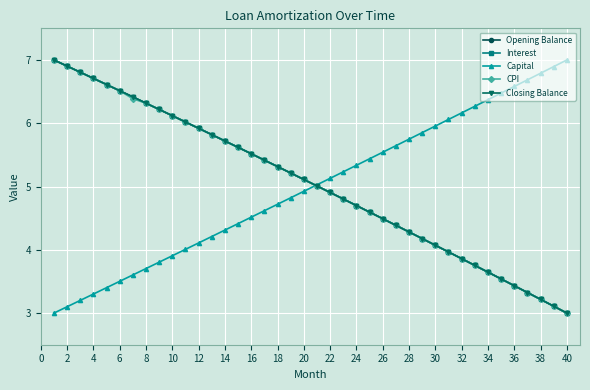

True or false: Interest has more than 0 points higher than both neighbors.

False